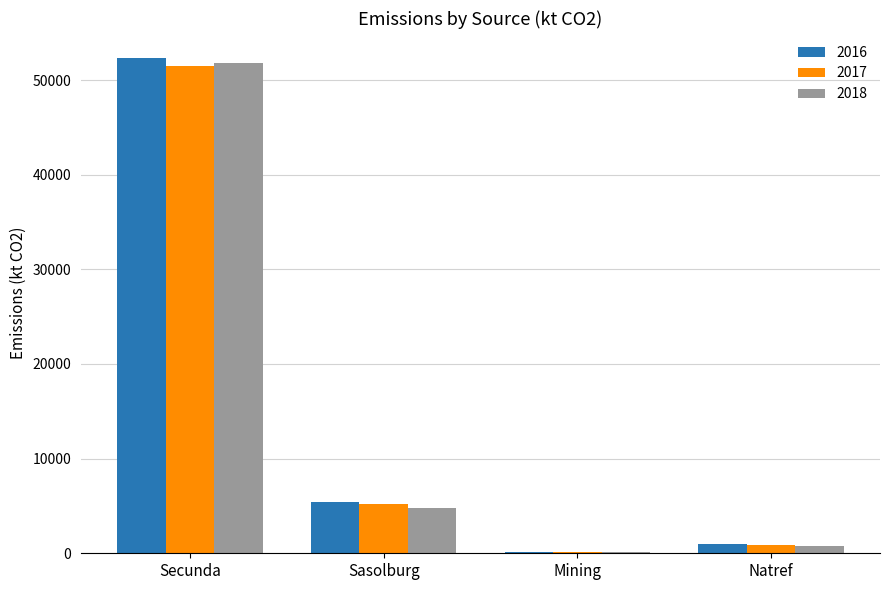

What is the average value of the 2017 series?

14424.8